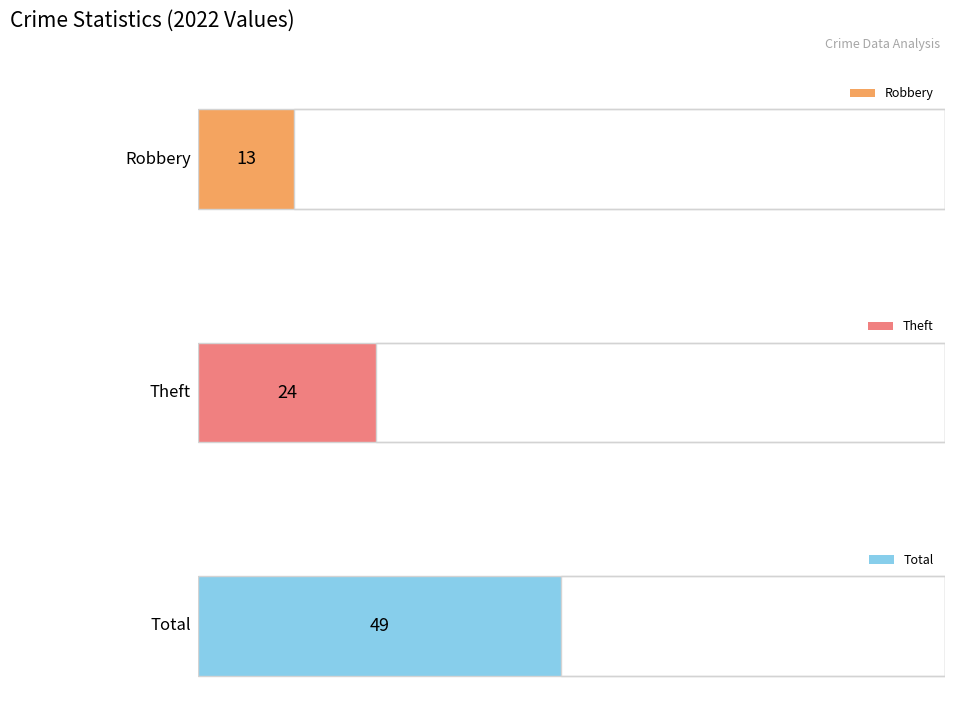

The value of Robbery at 2021 is 19. True or false?

False